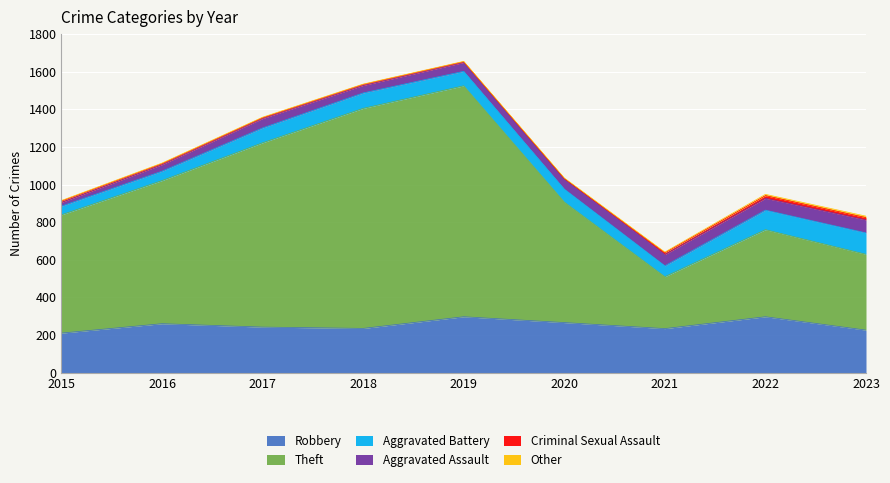

Which label corresponds to the smallest value in the chart?

2020